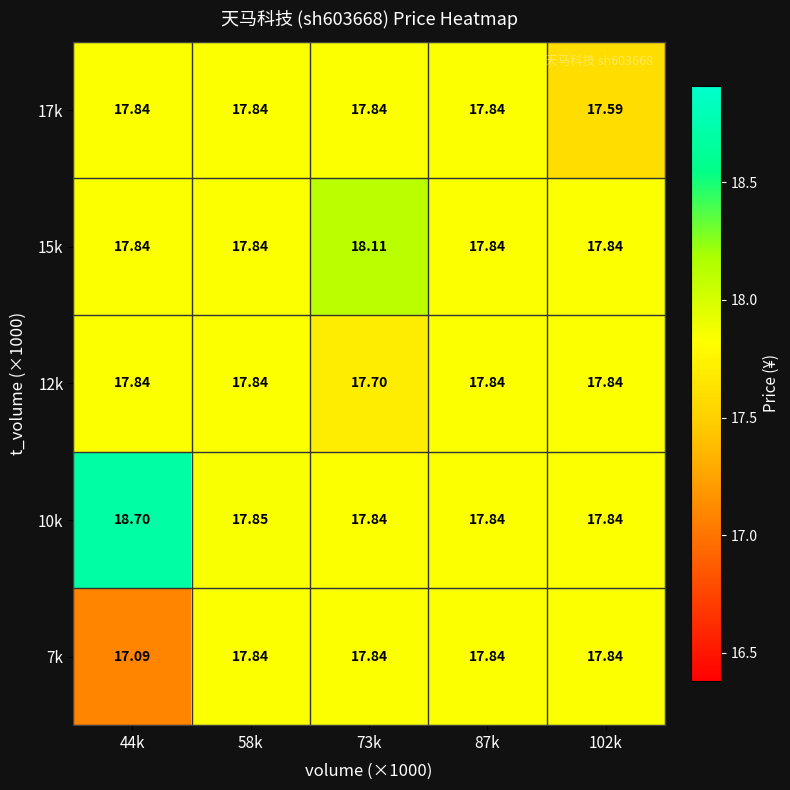

How many data points does each series have?

5